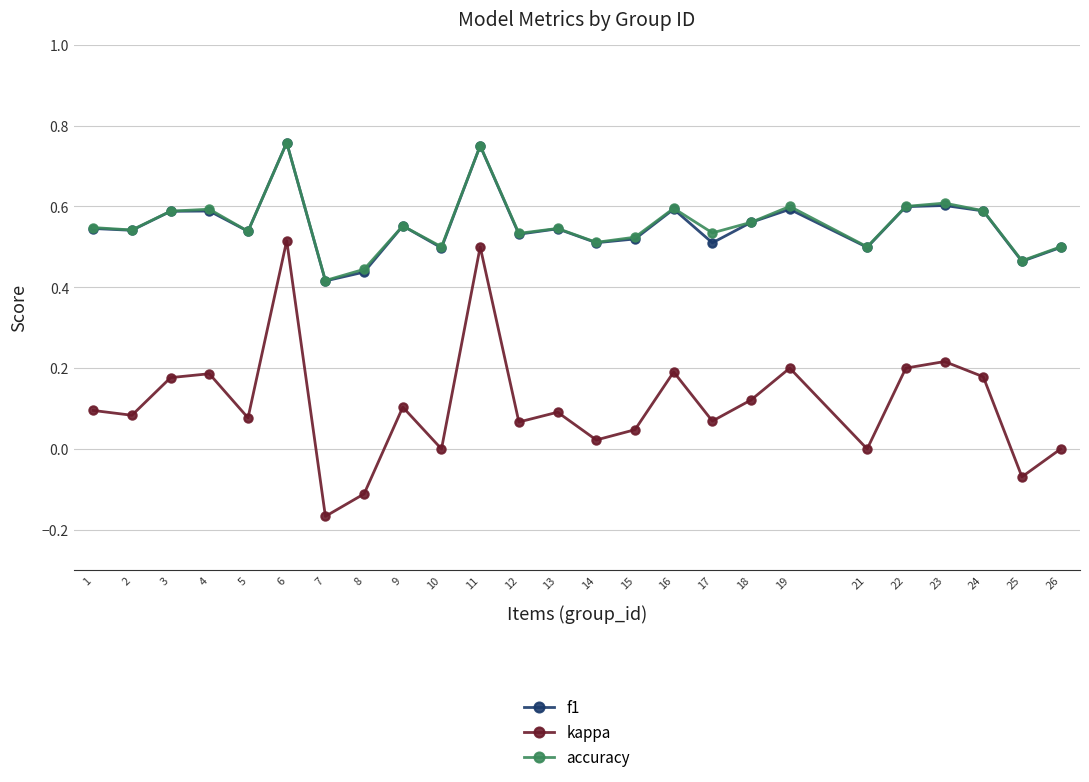

What is the total value across all series at 2?

1.2